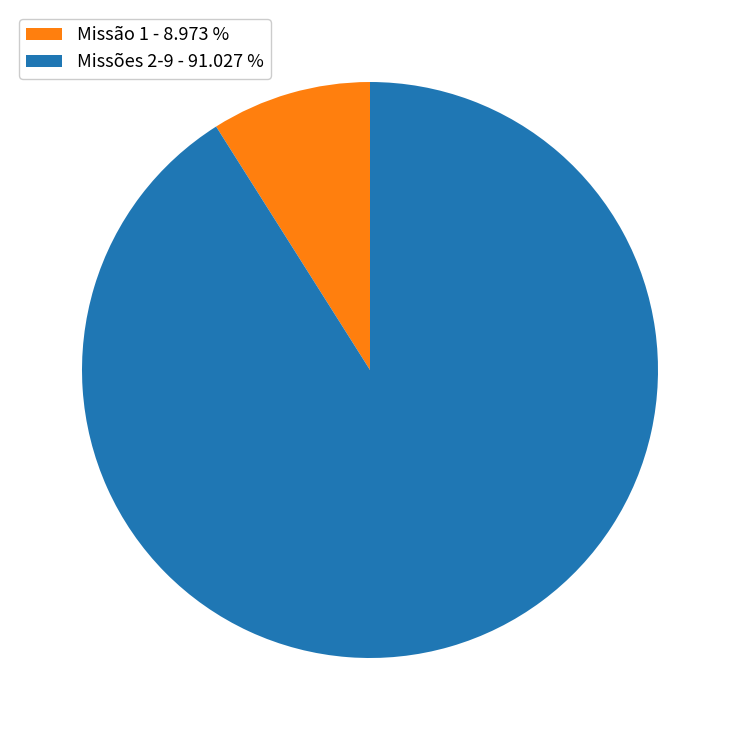

Rank the categories by value from lowest to highest.

Missão 1 - 8.973 %, Missões 2-9 - 91.027 %